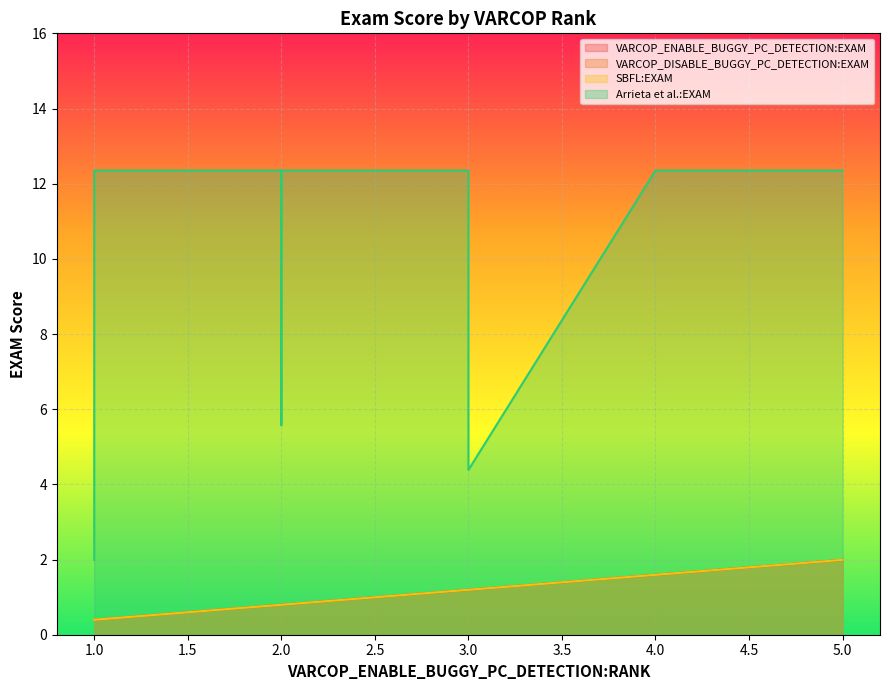

True or false: VARCOP_DISABLE_BUGGY_PC_DETECTION:EXAM and SBFL:EXAM cross at least once.

False